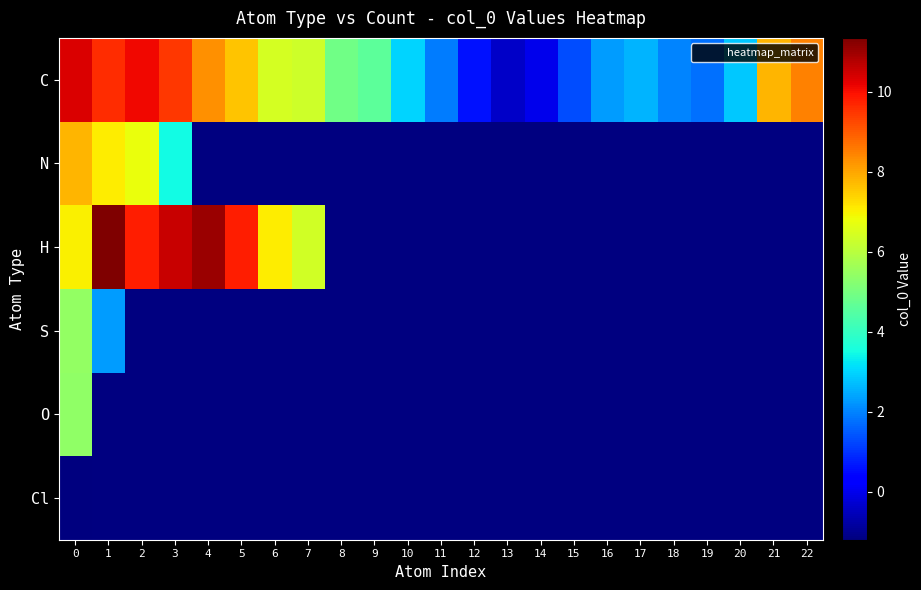

Rank the categories by O value from highest to lowest.

0, 1, 2, 3, 4, 5, 6, 7, 8, 9, 10, 11, 12, 13, 14, 15, 16, 17, 18, 19, 20, 21, 22